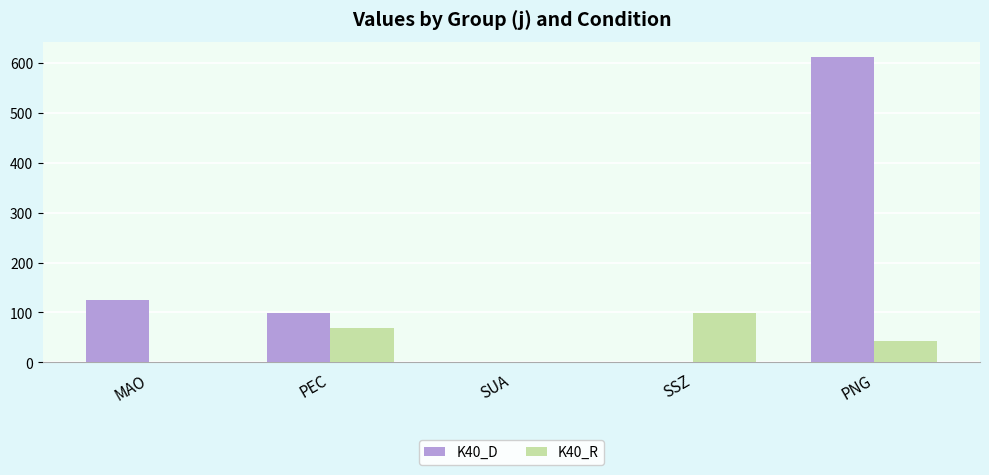

Which series changed the most between SUA and PNG?

K40_D